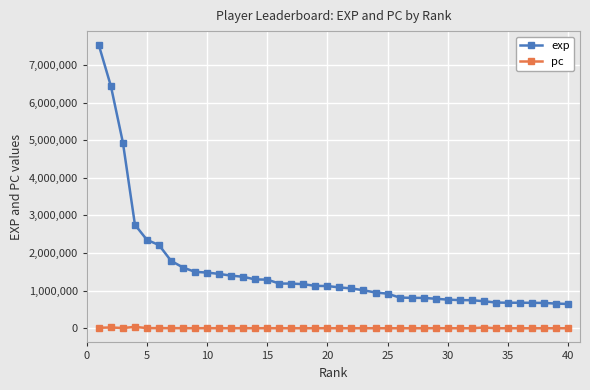

List the series in order of their peak value, highest first.

exp, pc